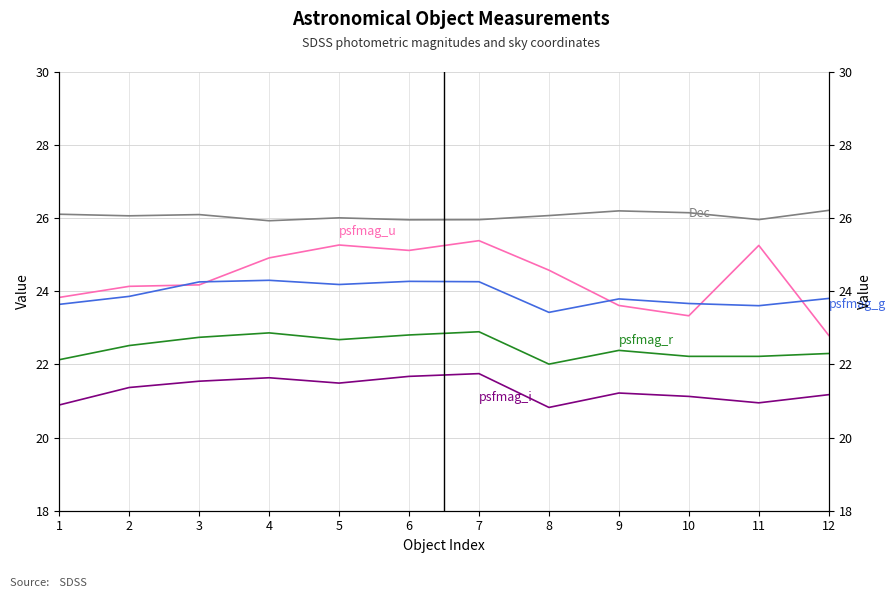

Reading left to right, transcribe all the data shown in this chart.

RA: 1=71.2	2=71.2	3=71.2	4=71.5	5=71.3	6=71.1	7=71.3	8=71.1	9=71.5	10=71.5	11=71.5	12=71.2
Dec: 1=26.1	2=26.1	3=26.1	4=25.9	5=26.0	6=26.0	7=26.0	8=26.1	9=26.2	10=26.2	11=26.0	12=26.2
psfmag_u: 1=23.8	2=24.1	3=24.2	4=24.9	5=25.3	6=25.1	7=25.4	8=24.6	9=23.6	10=23.3	11=25.3	12=22.8
psfmag_g: 1=23.6	2=23.9	3=24.3	4=24.3	5=24.2	6=24.3	7=24.3	8=23.4	9=23.8	10=23.7	11=23.6	12=23.8
psfmag_r: 1=22.1	2=22.5	3=22.7	4=22.9	5=22.7	6=22.8	7=22.9	8=22.0	9=22.4	10=22.2	11=22.2	12=22.3
psfmag_i: 1=20.9	2=21.4	3=21.5	4=21.6	5=21.5	6=21.7	7=21.7	8=20.8	9=21.2	10=21.1	11=21.0	12=21.2